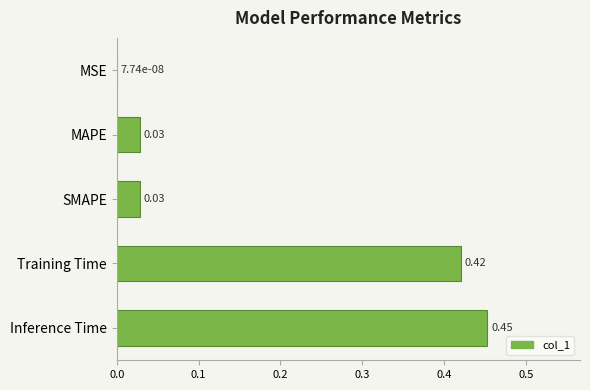

What is the sum of all values?

0.9